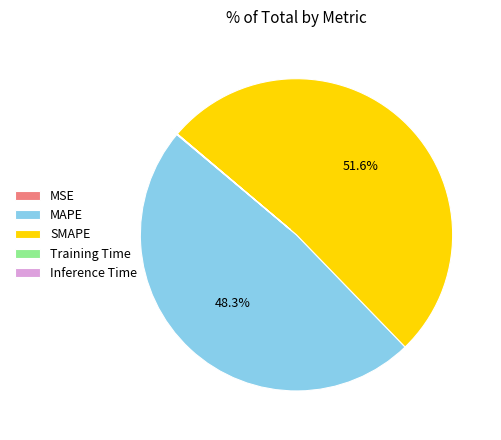

Do SMAPE and MAPE together represent more than half of the pie?

Yes